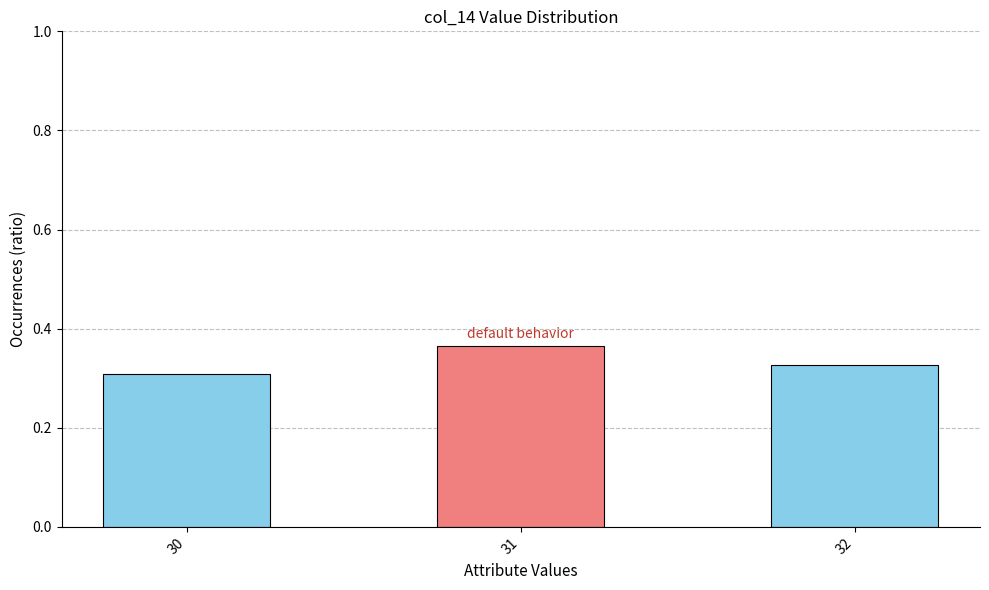

Between 30 and 31, which is larger?

31